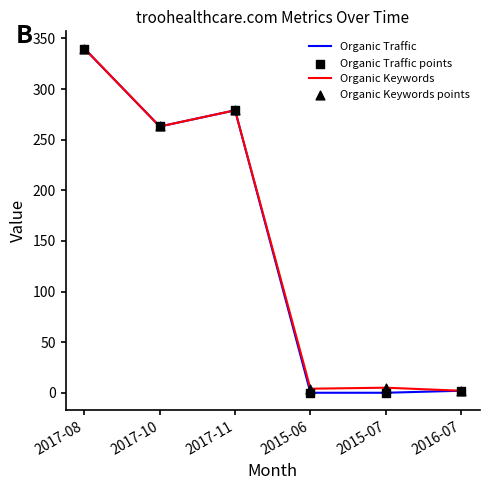

Between 2017-08 and 2015-06, which series saw the biggest shift?

Organic Traffic